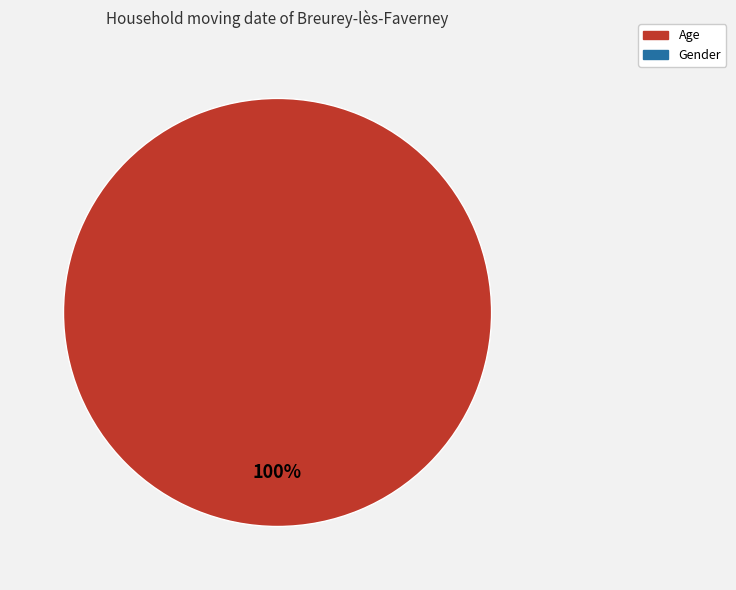

Is there any slice that represents more than half of the pie?

Yes